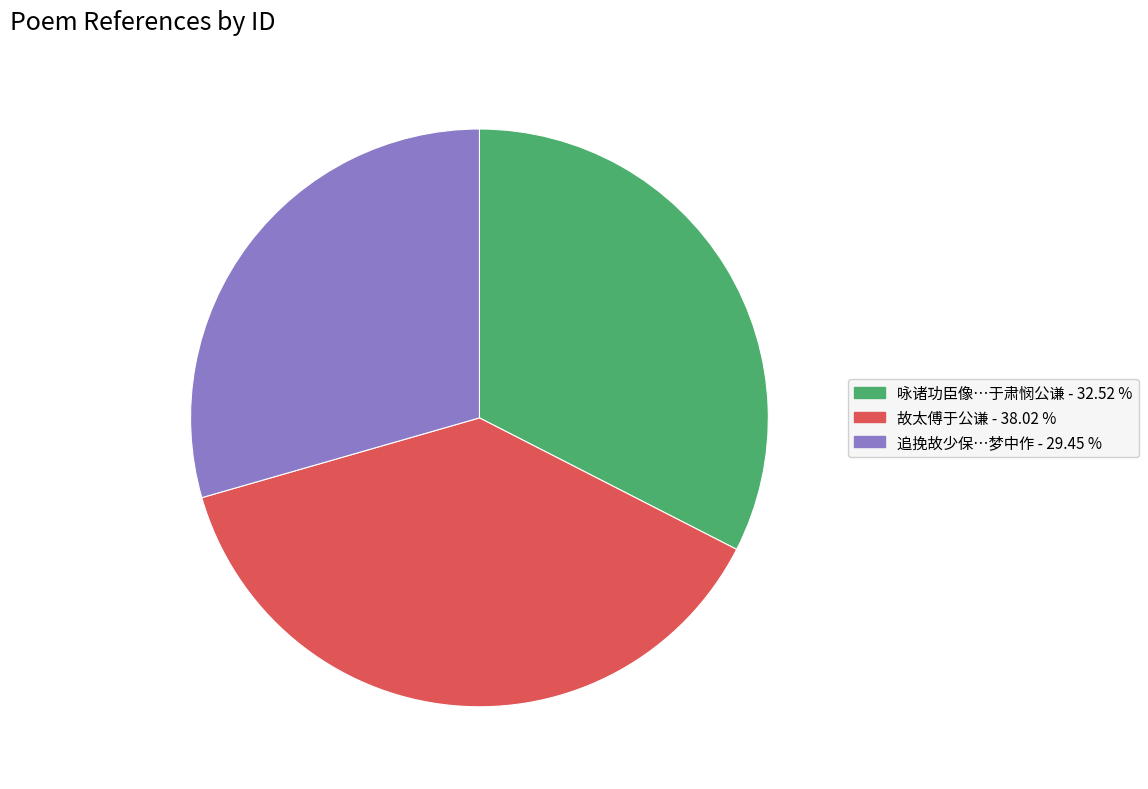

Is there any slice that represents more than half of the pie?

No